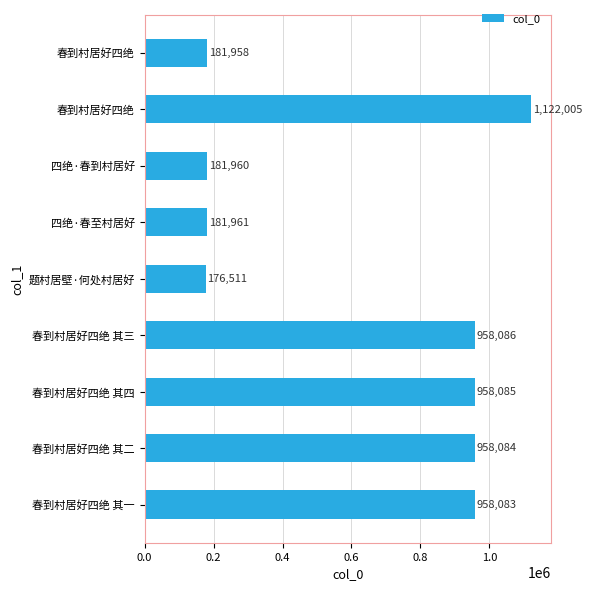

What is the difference between the maximum and minimum values?

945494